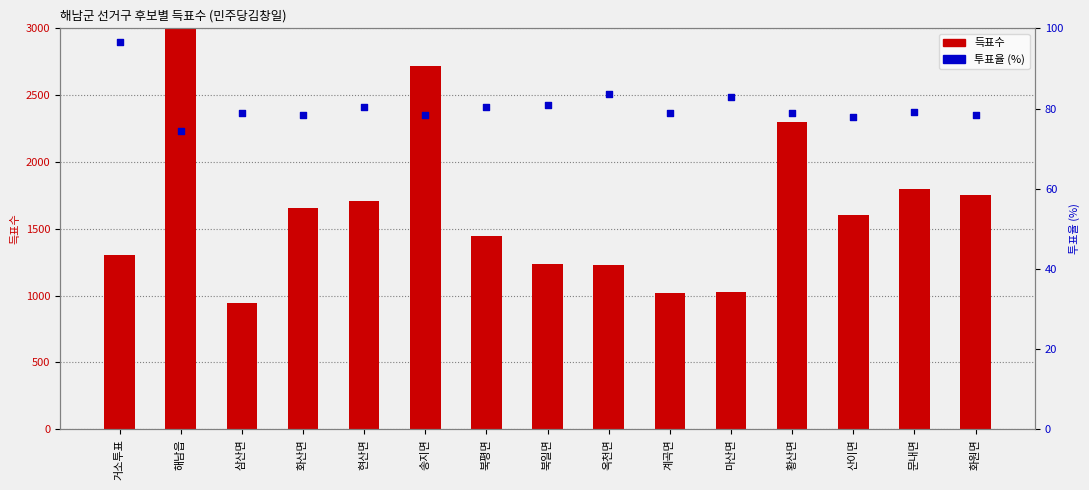

Which series has the widest spread of Y values?

득표수